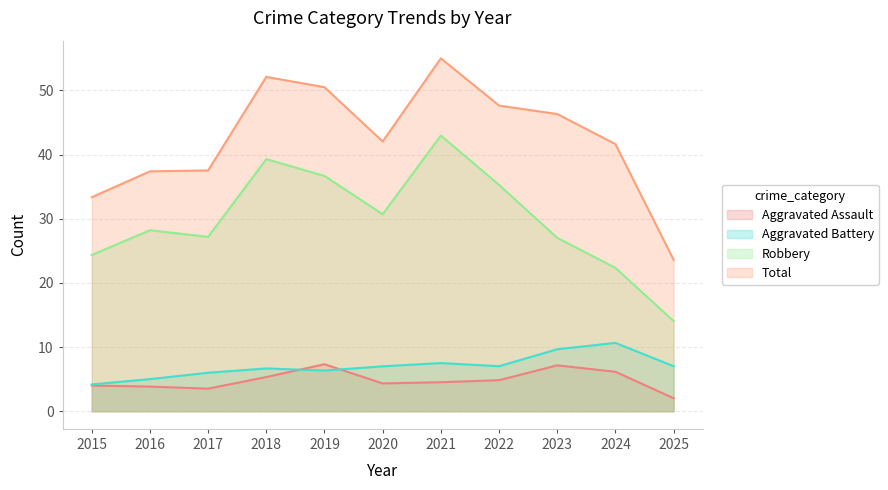

Which series has the largest total across all categories?

Total